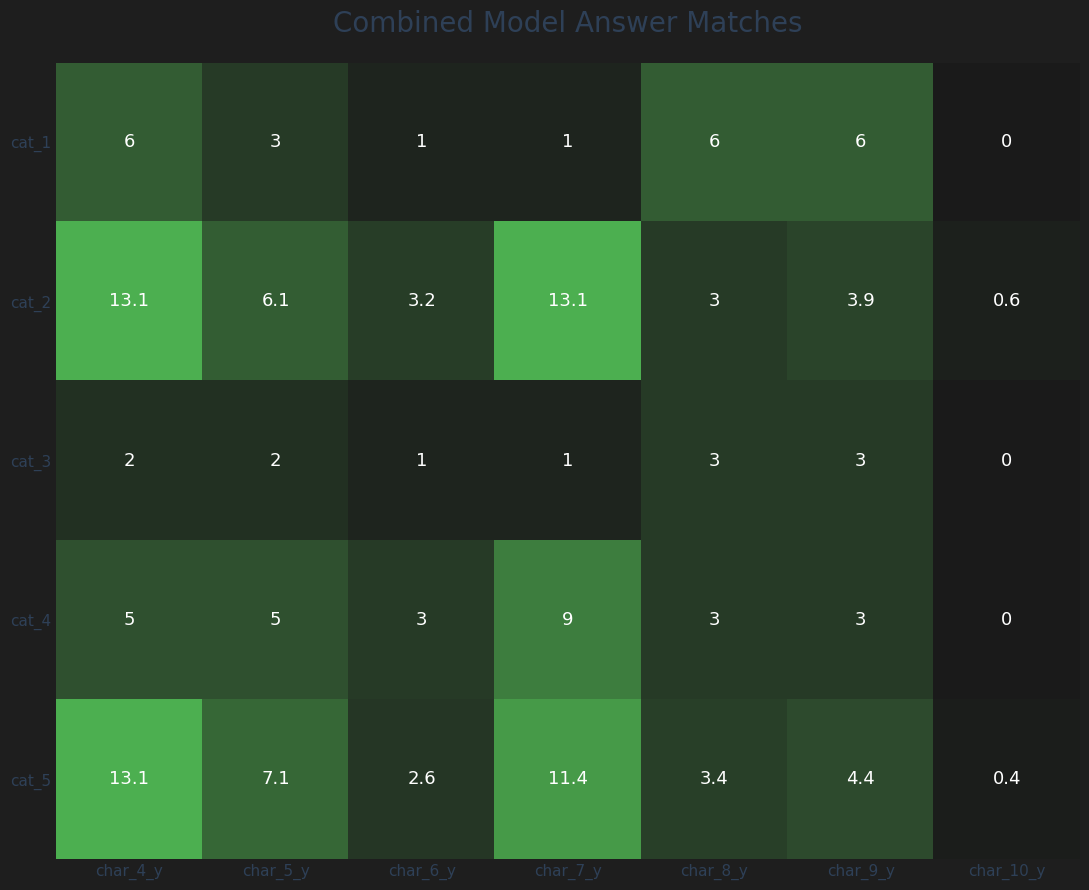

What is the difference between the cat_3 values at char_9_y and char_6_y?

2.0